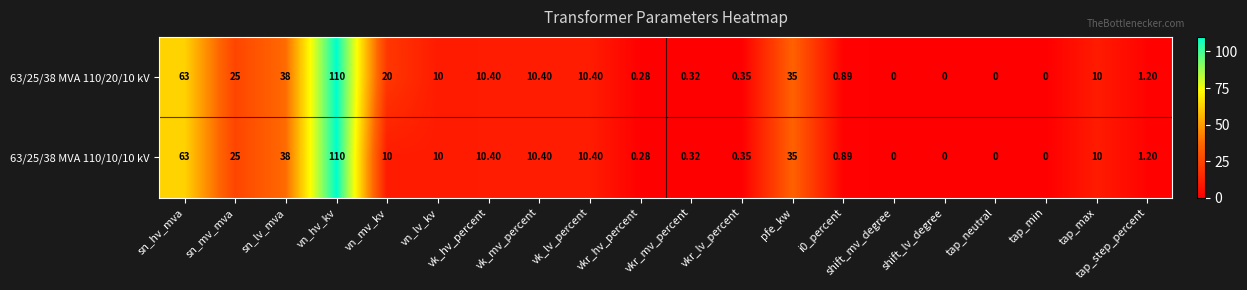

At which category does the chart reach its peak across all series?

vn_hv_kv